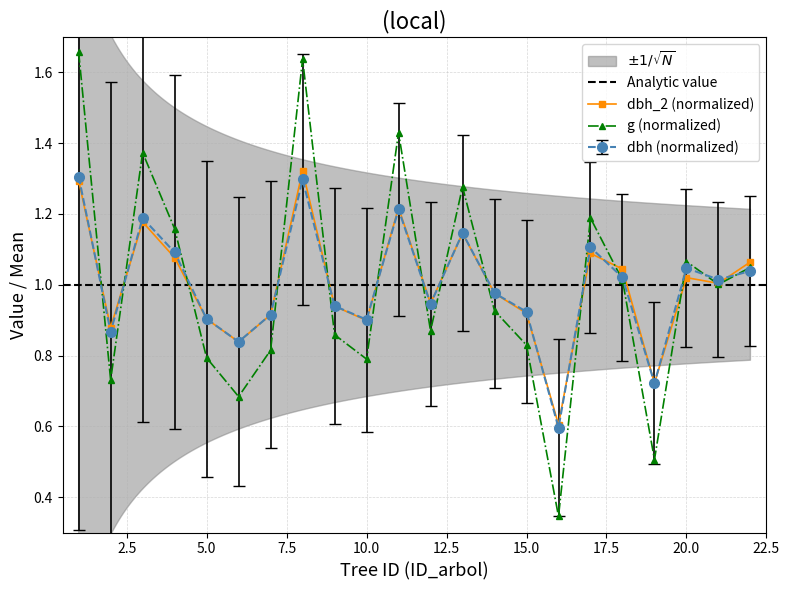

What is the value of the dbh point at the 1st from the left?

1.3